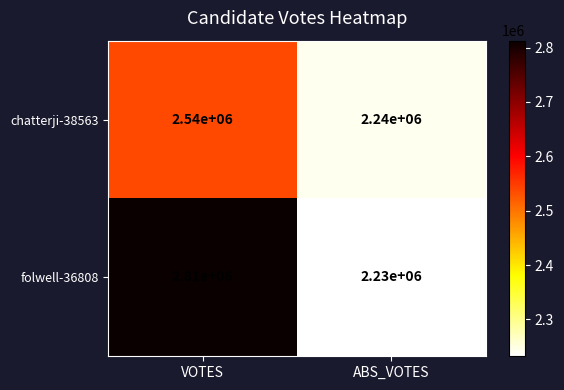

What value does the chatterji-38563 series have at VOTES, to the nearest 50?

2540000